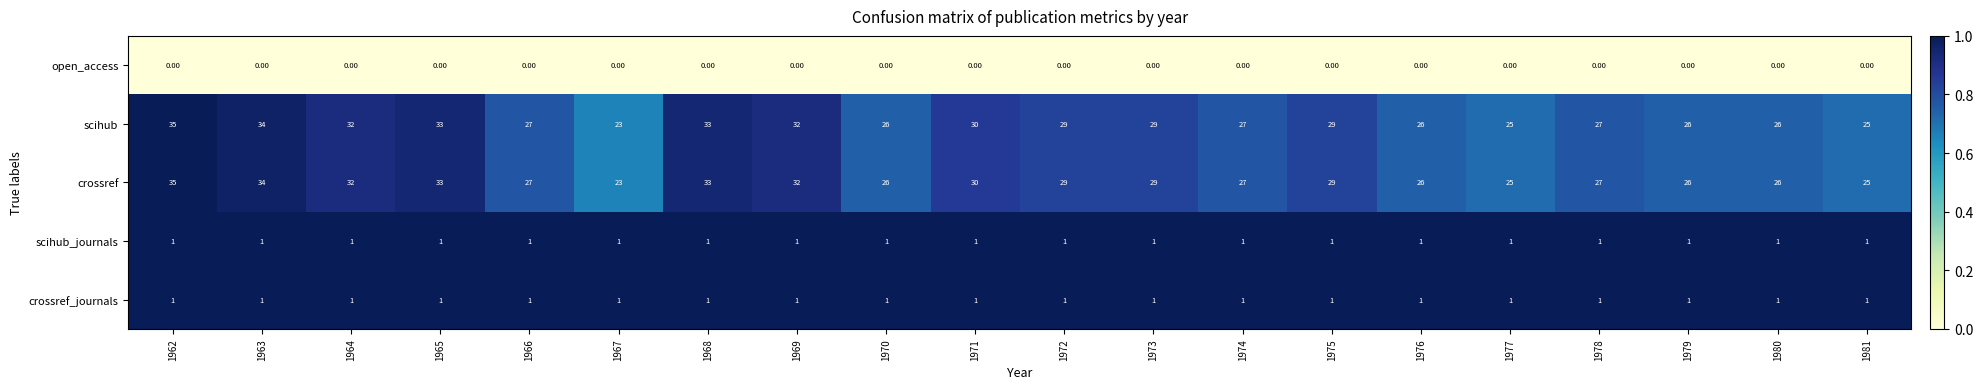

At how many categories does at least one series exceed 0?

20